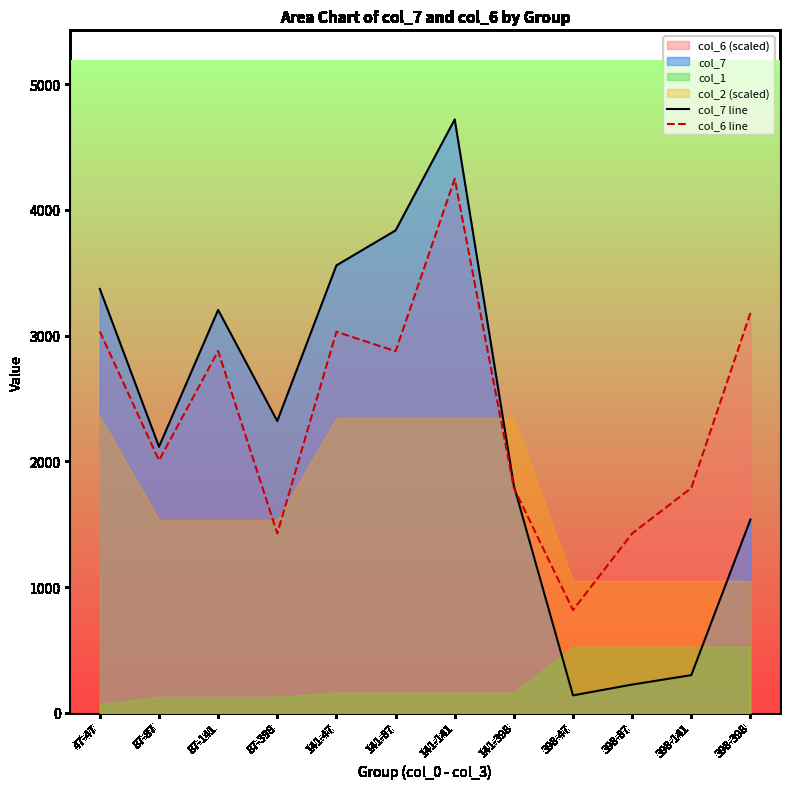

Which series has the largest range (max minus min)?

col_7 line